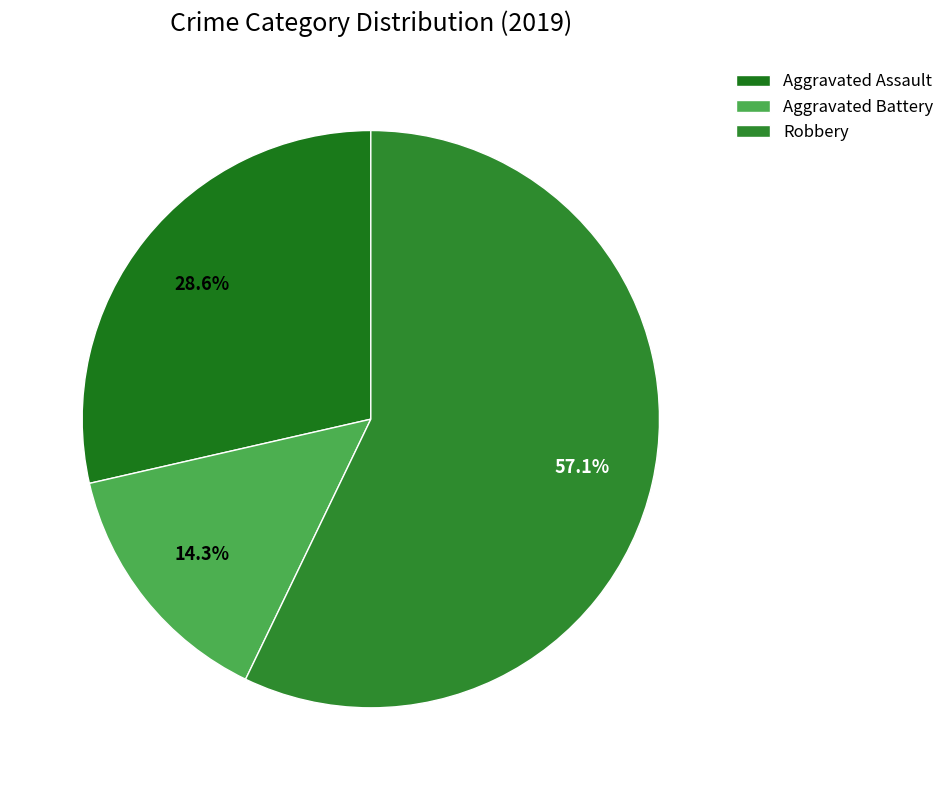

True or false: Aggravated Assault accounts for 29% of the total.

True